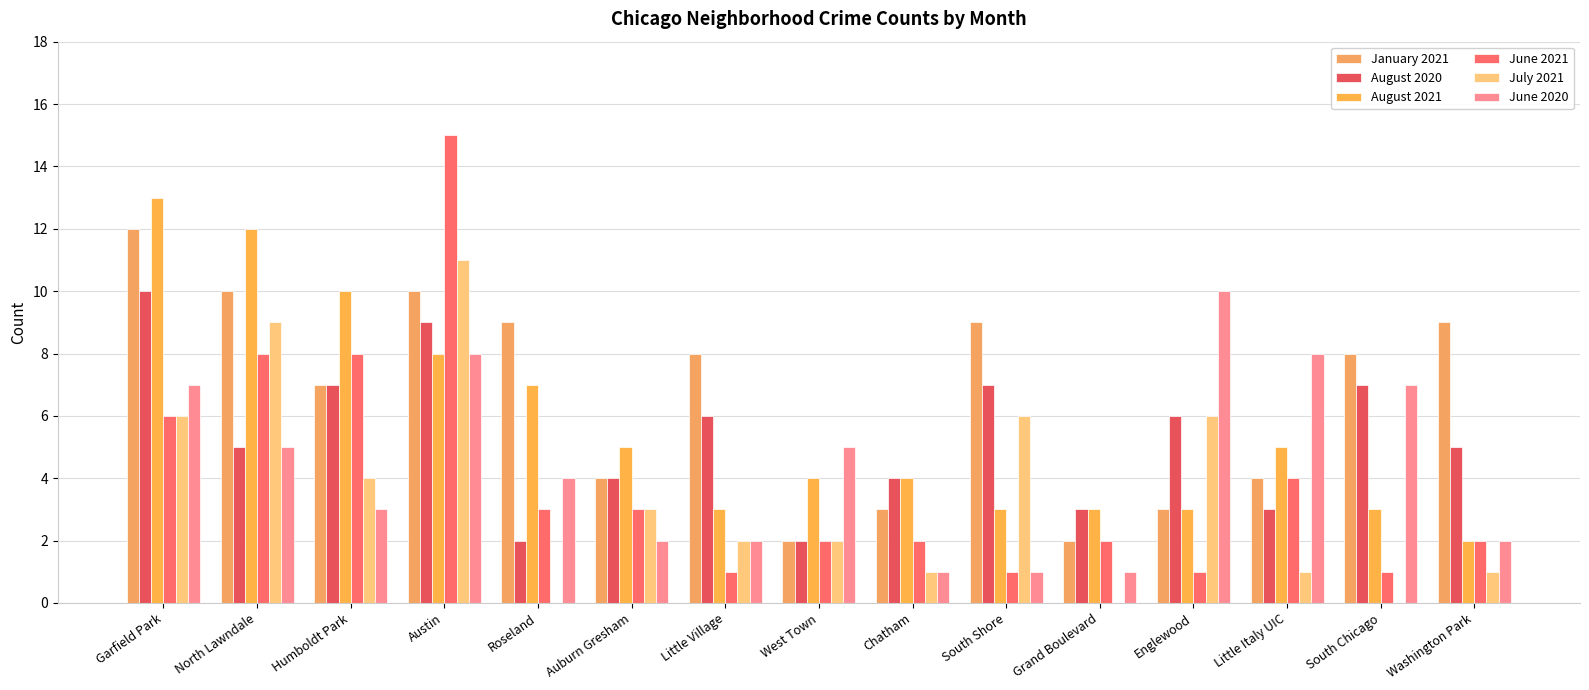

True or false: August 2021 has a value of 12 at North Lawndale.

True